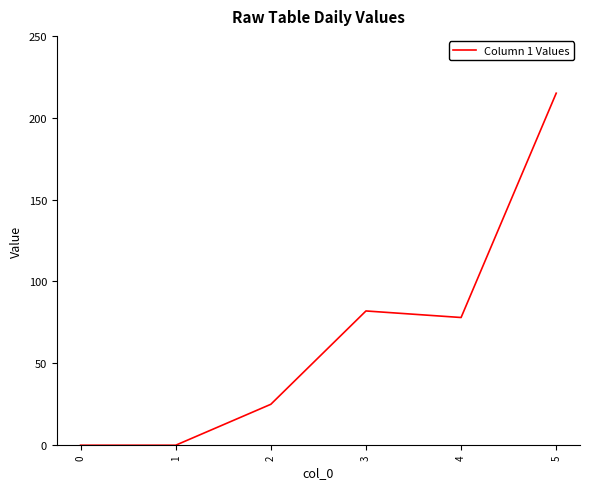

Between 5 and 3, which is larger?

5